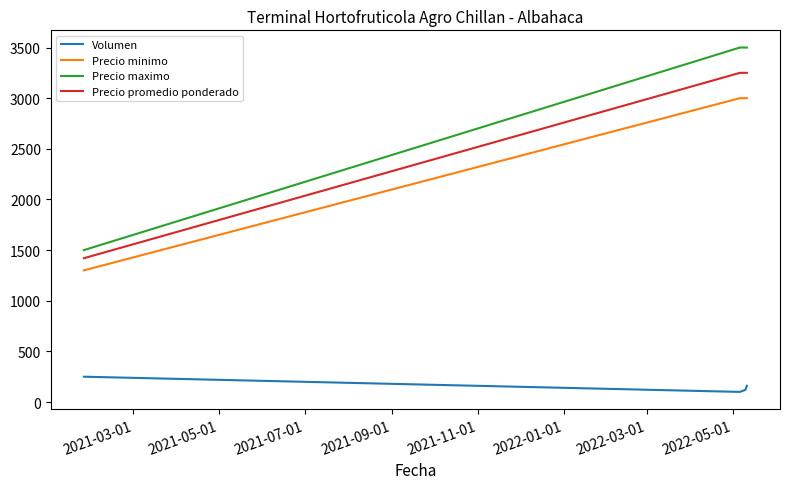

What is the maximum value for Volumen?

250